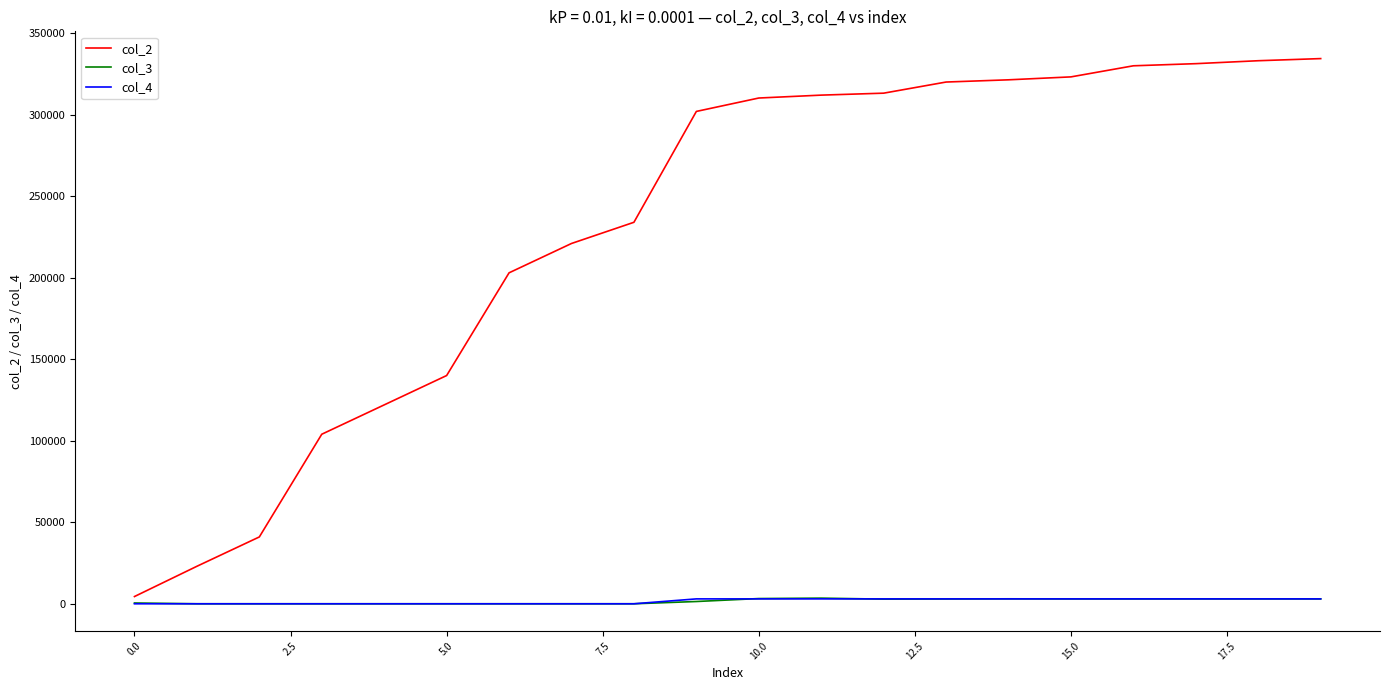

Which series has the widest spread of values?

col_2